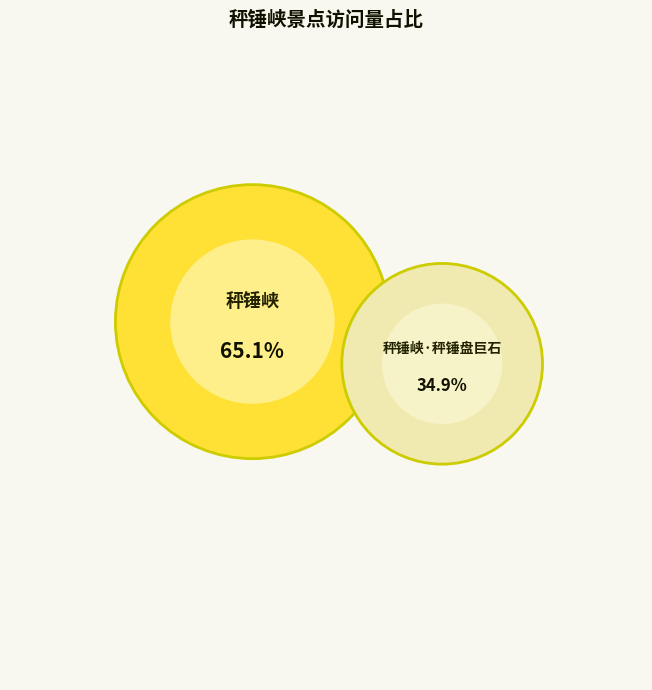

Which has a higher value, 秤锤峡·秤锤盘巨石 or 秤锤峡·秤锤盘巨石?

秤锤峡·秤锤盘巨石